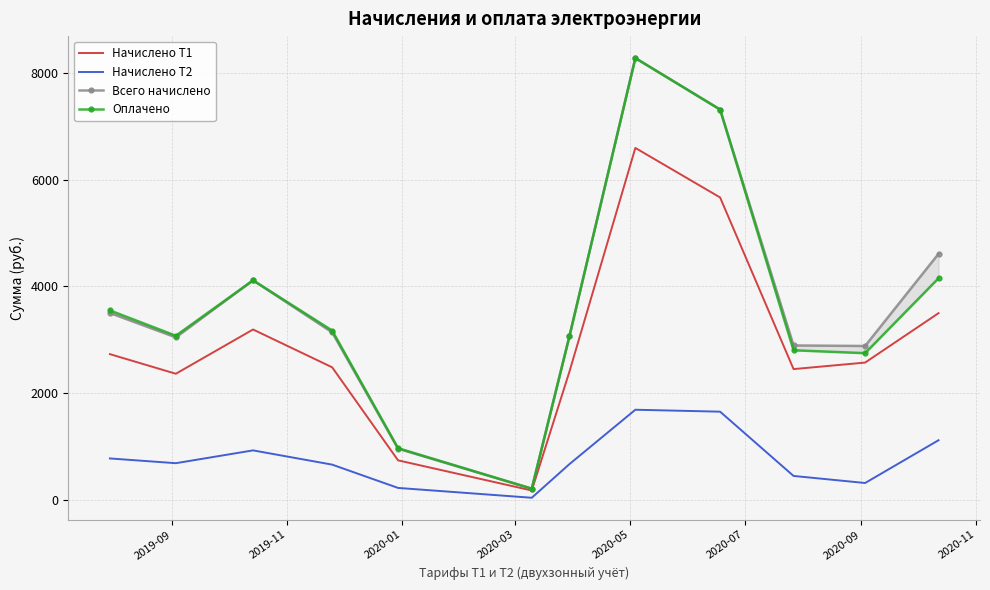

What is the maximum value for Начислено Т2?

1686.4